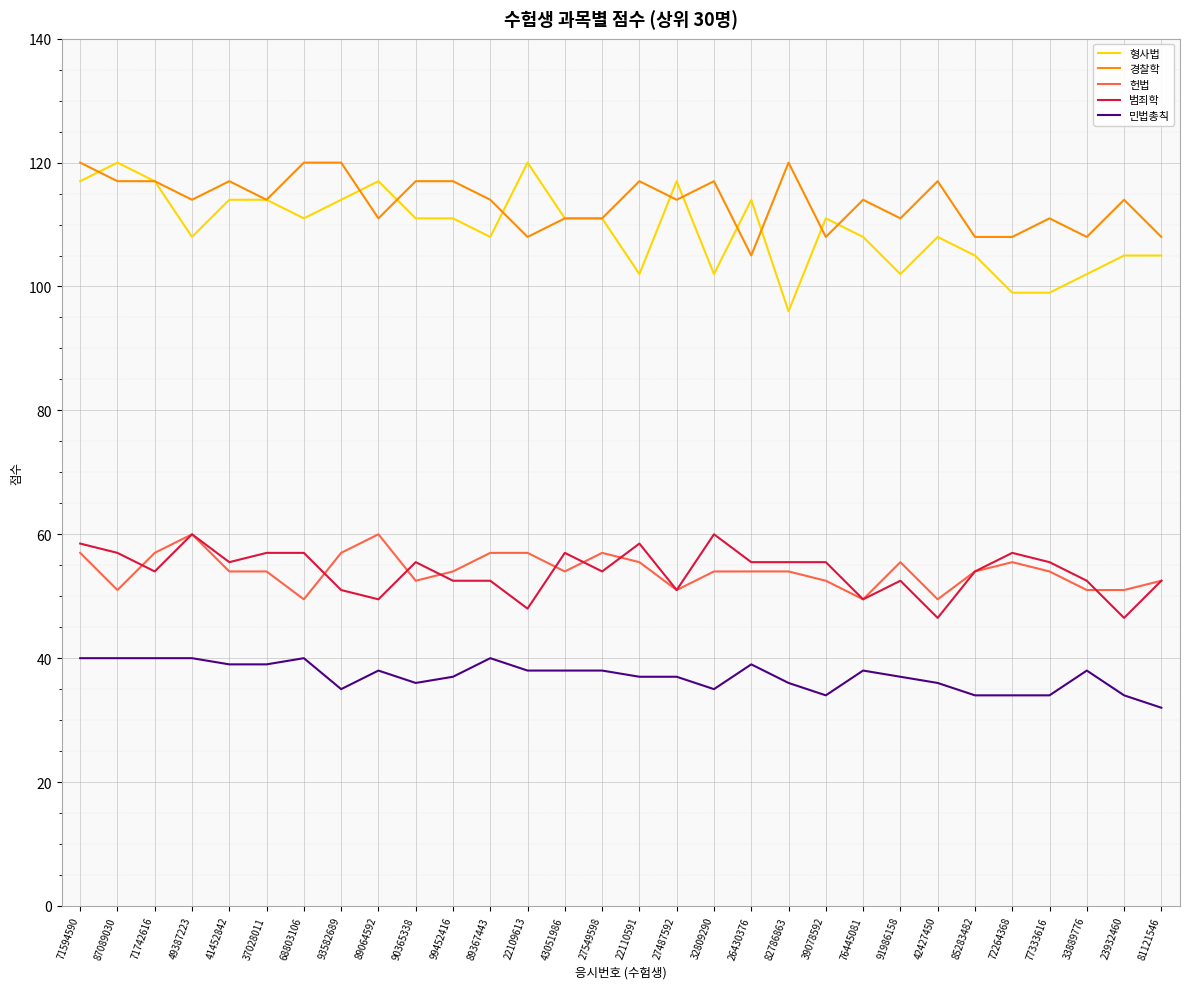

What is the average value of the 경찰학 series?

113.6